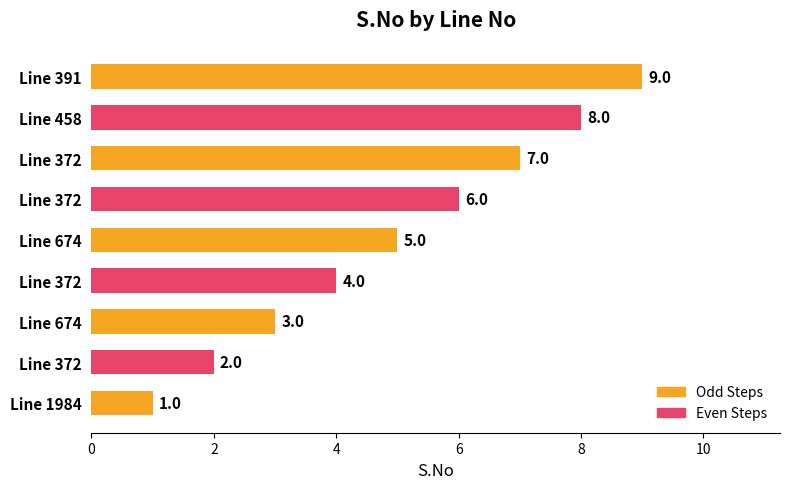

What is the change in value from 1984 to 372?

+3